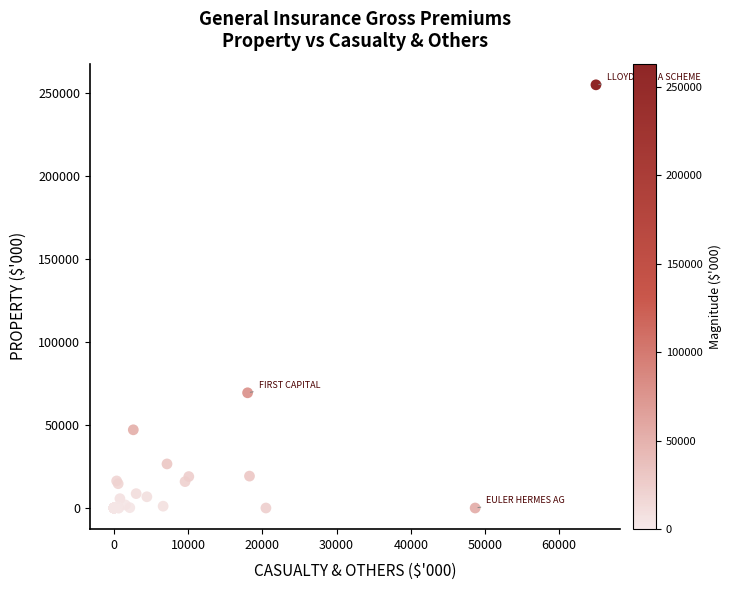

What Y value in the scatter plot is closest to 127521?

69436.0